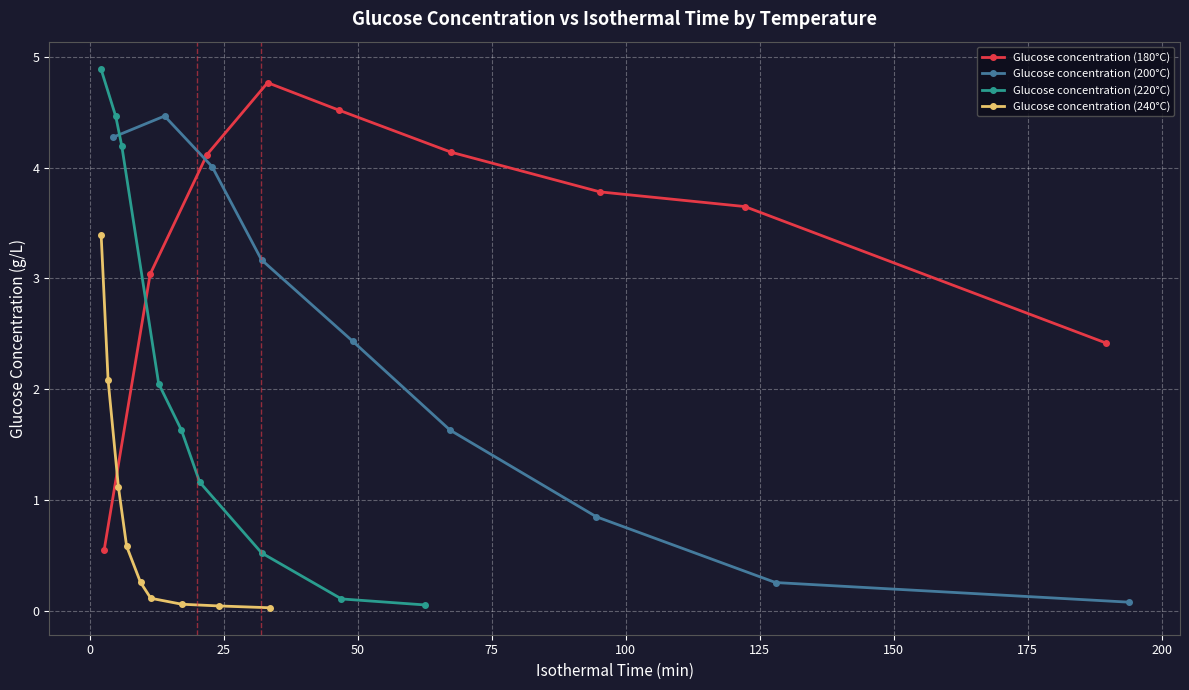

In Glucose concentration (180°C), how many points are higher than both neighbors (excluding endpoints)?

1